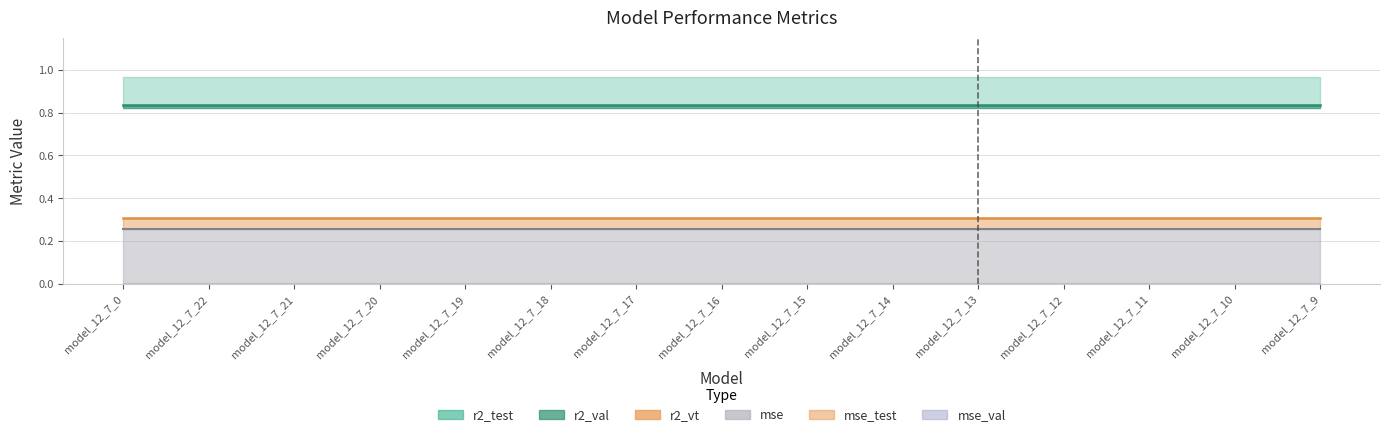

True or false: r2_val and mse_test cross at least once.

False